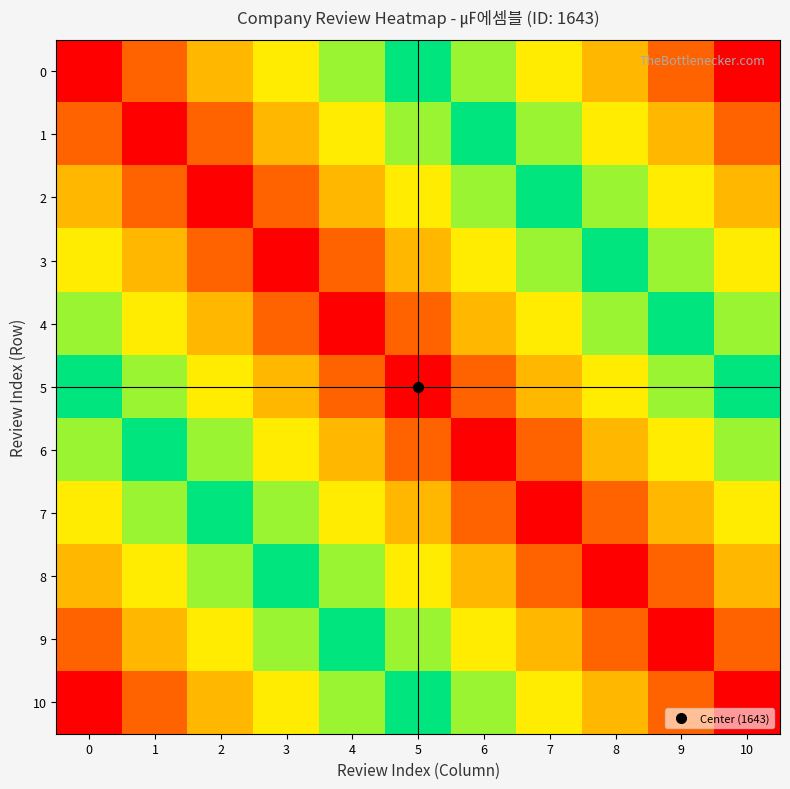

At which category does the chart reach its minimum across all series?

10